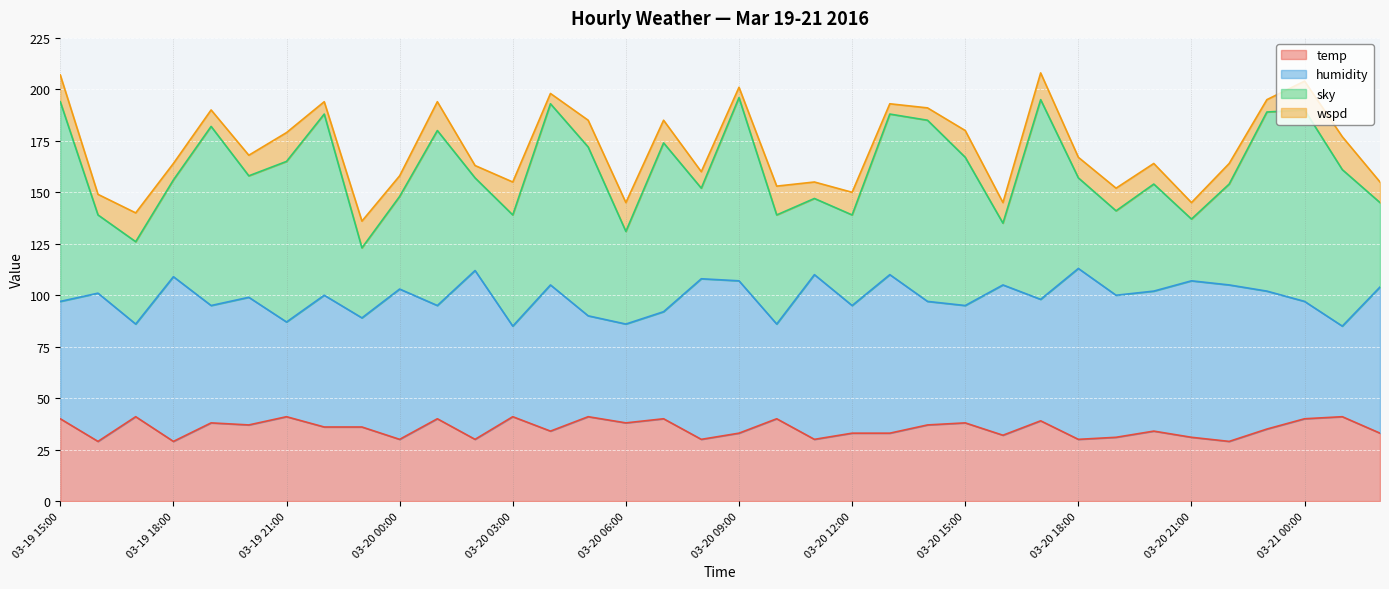

Where is humidity nearest to the value 99?

03-19 20:00